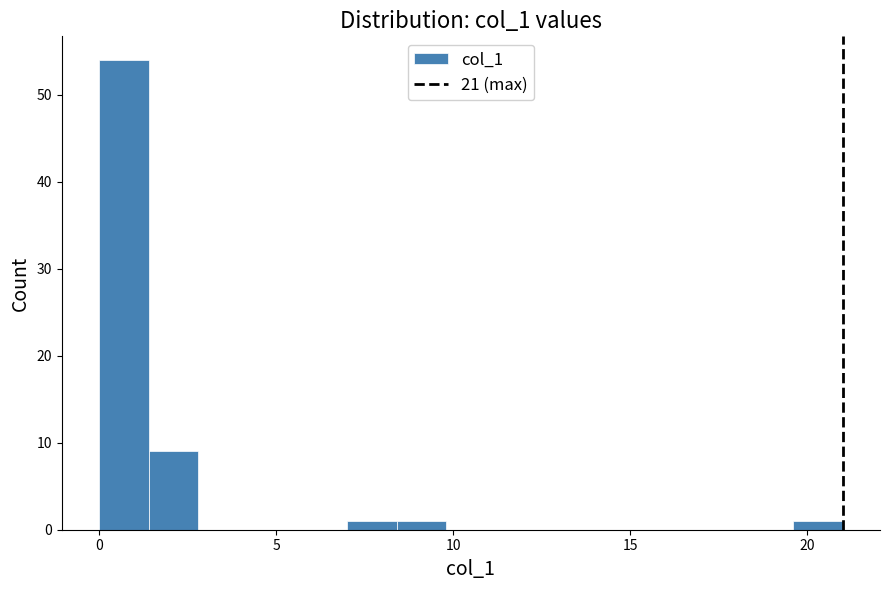

Around what value on the x-axis is the tallest bar? Give the approximate position of its centre, as read against the axis.

0.5